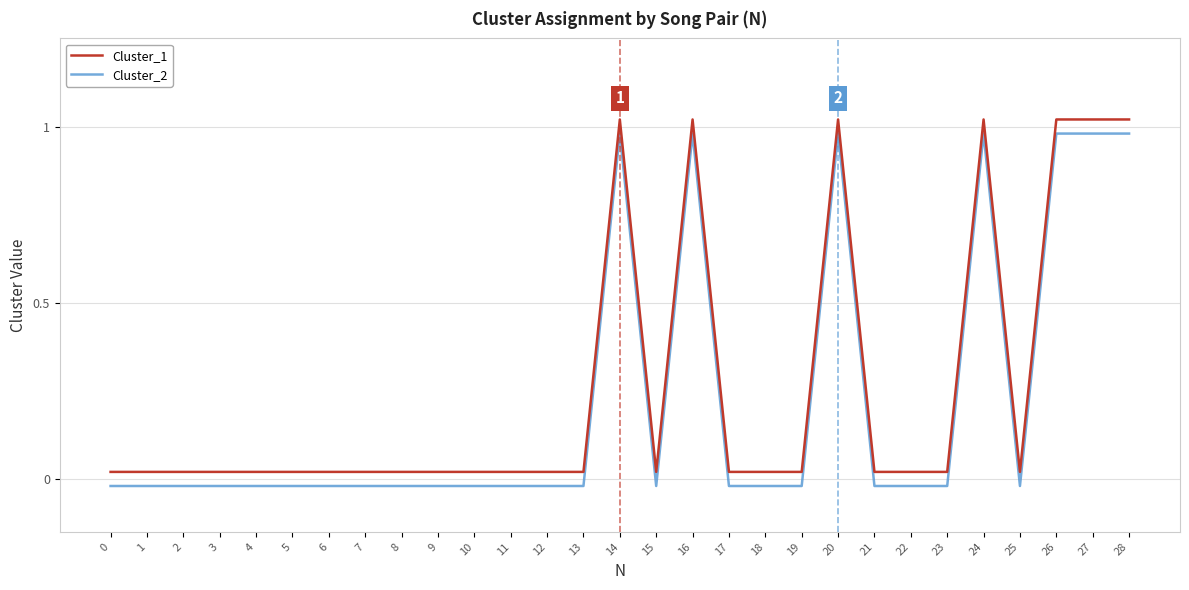

Is it true that Cluster_2 equals 0.7 at 16?

False